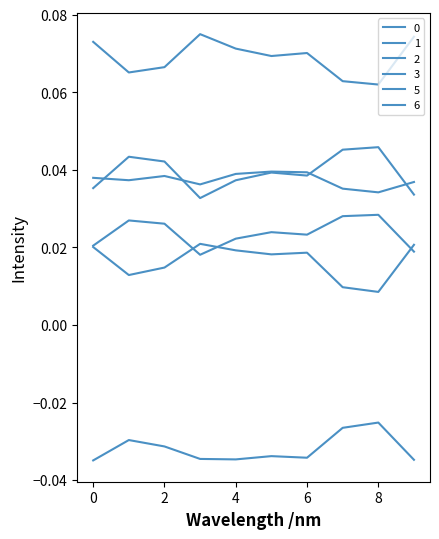

At which category does 2 reach its first local peak?

3